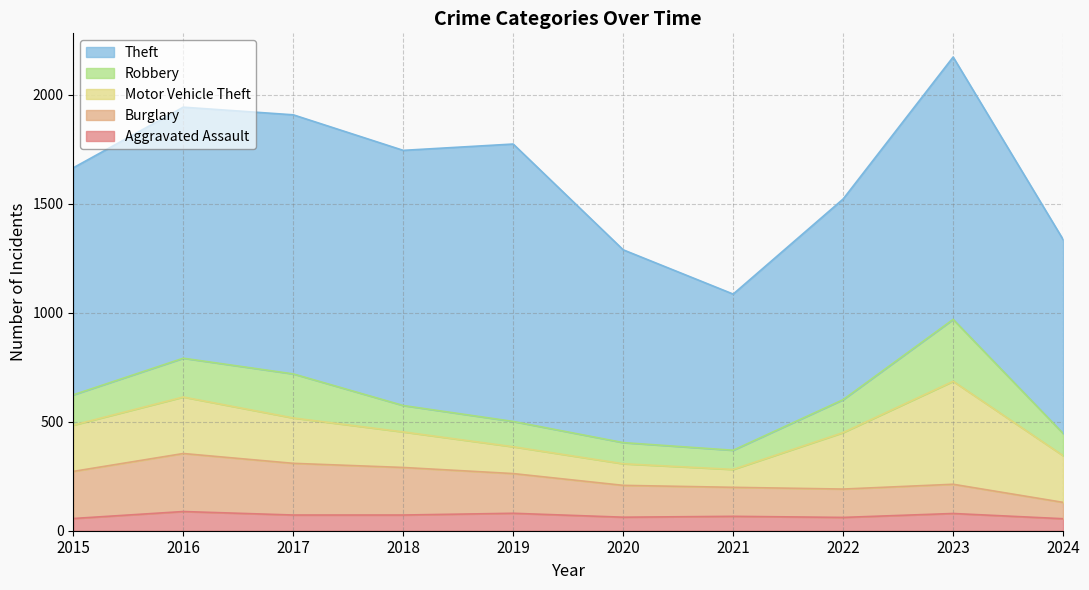

Is the value of Burglary at 2017 greater than the value of Aggravated Assault at 2019?

Yes